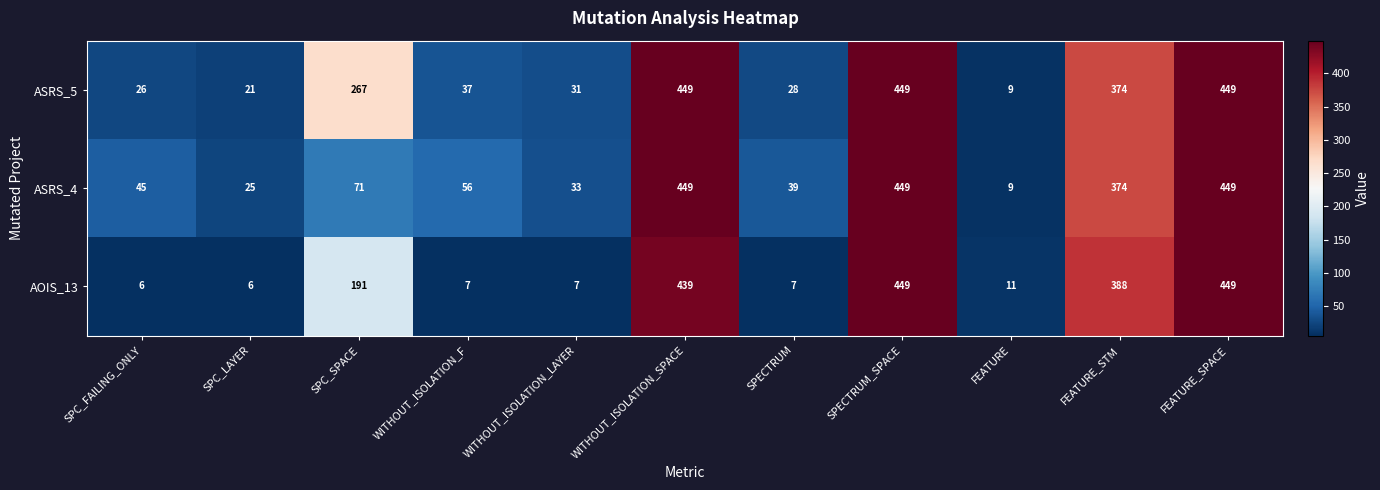

List the series in order of their overall mean, highest first.

ASRS_5, ASRS_4, AOIS_13